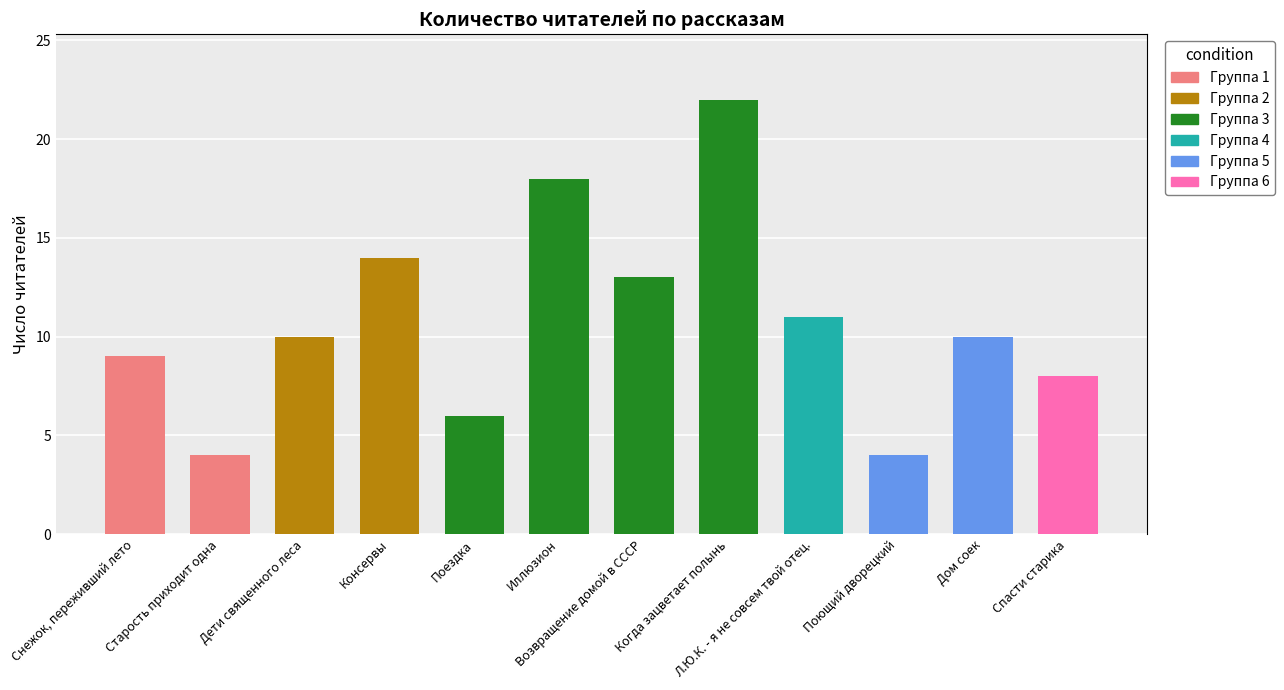

What is the maximum value shown in the chart?

22